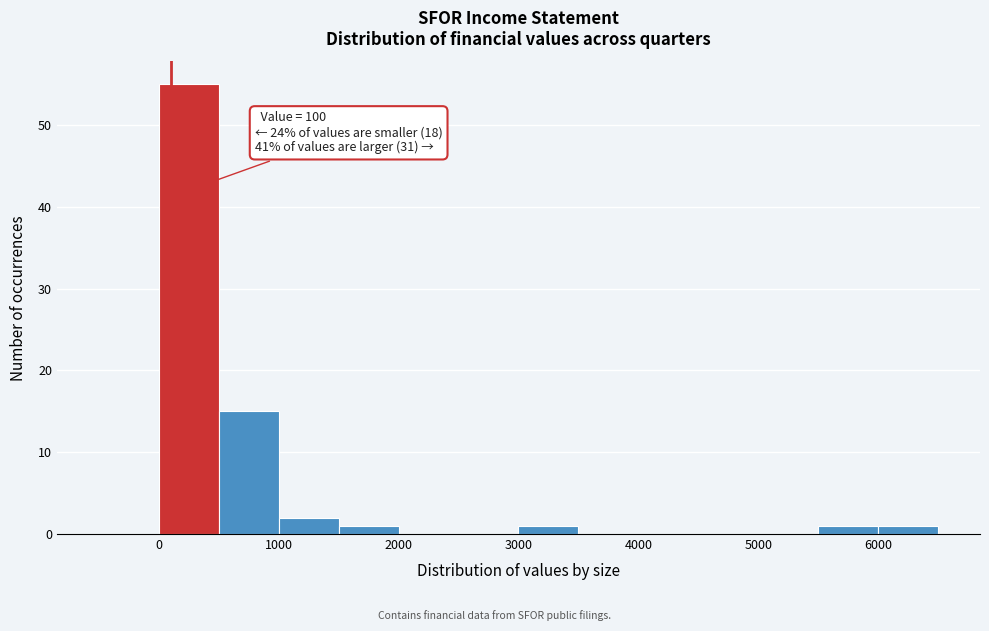

Over which range of the x-axis is the bar tallest?

0 to 500